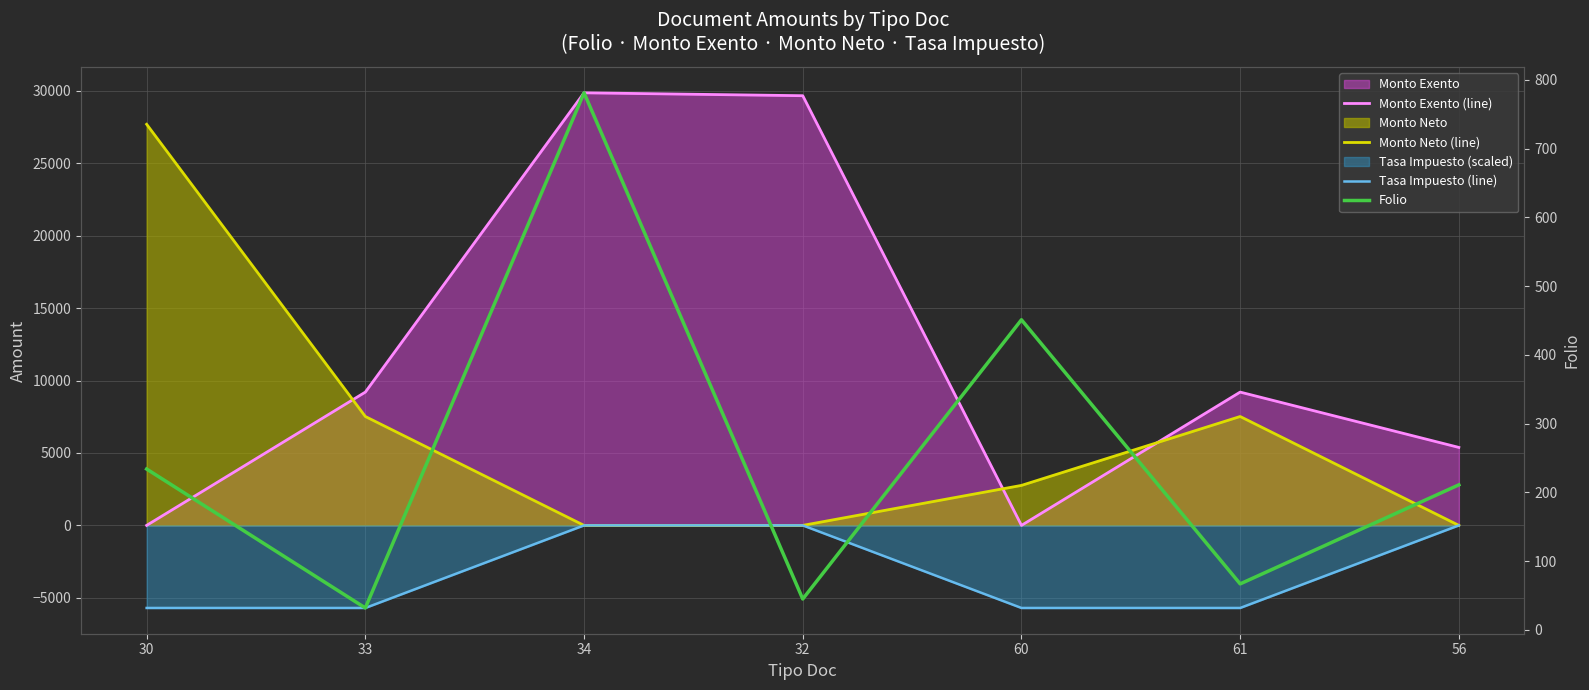

What is the sum of the Folio values at 60 and 30?

685